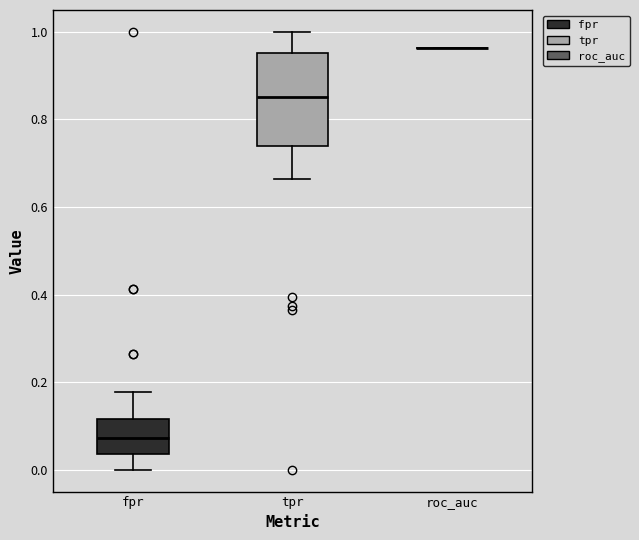

Comparing the boxes themselves (not the whiskers), which one is the tallest?

tpr